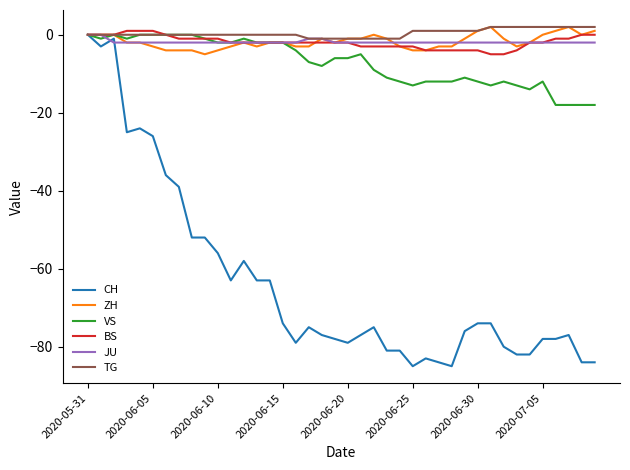

What is the average value of the ZH series?

-2